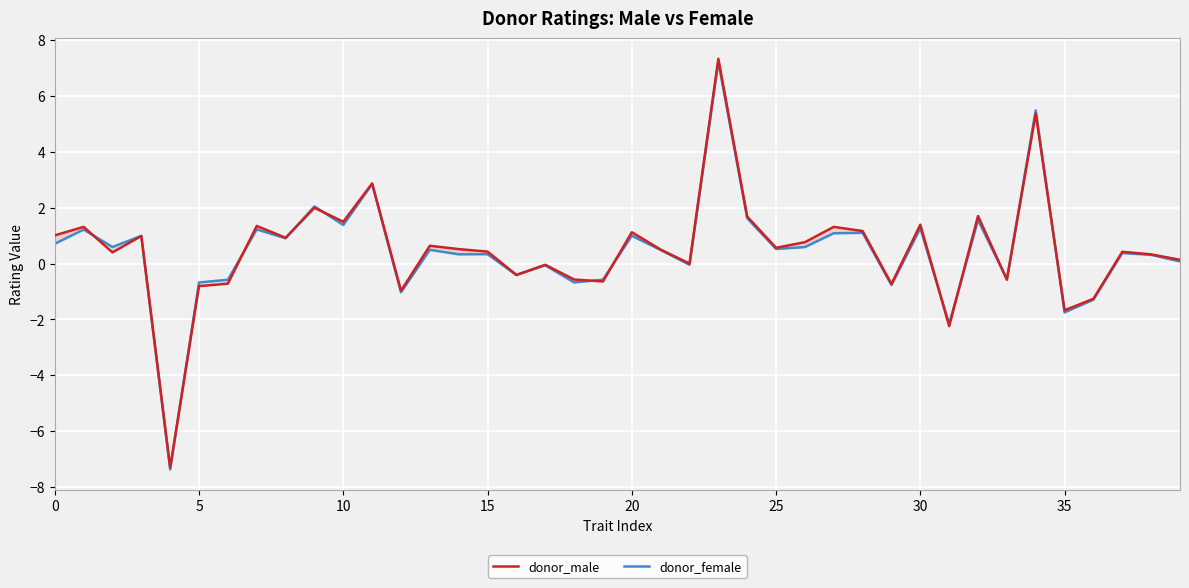

At which category is the sum across all series the highest?

23